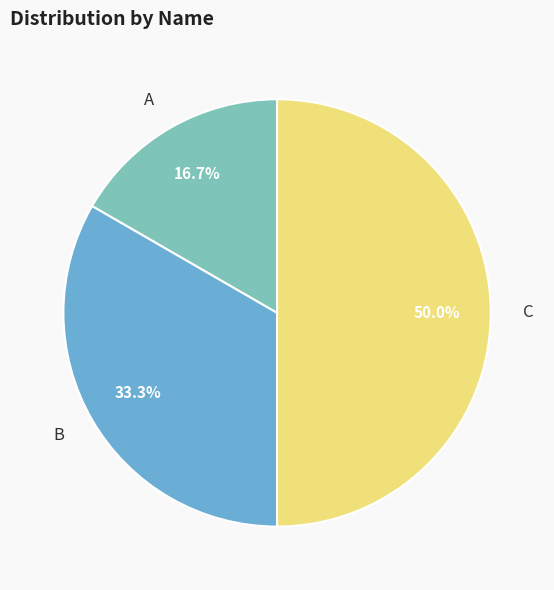

How many segments does this pie chart have?

3